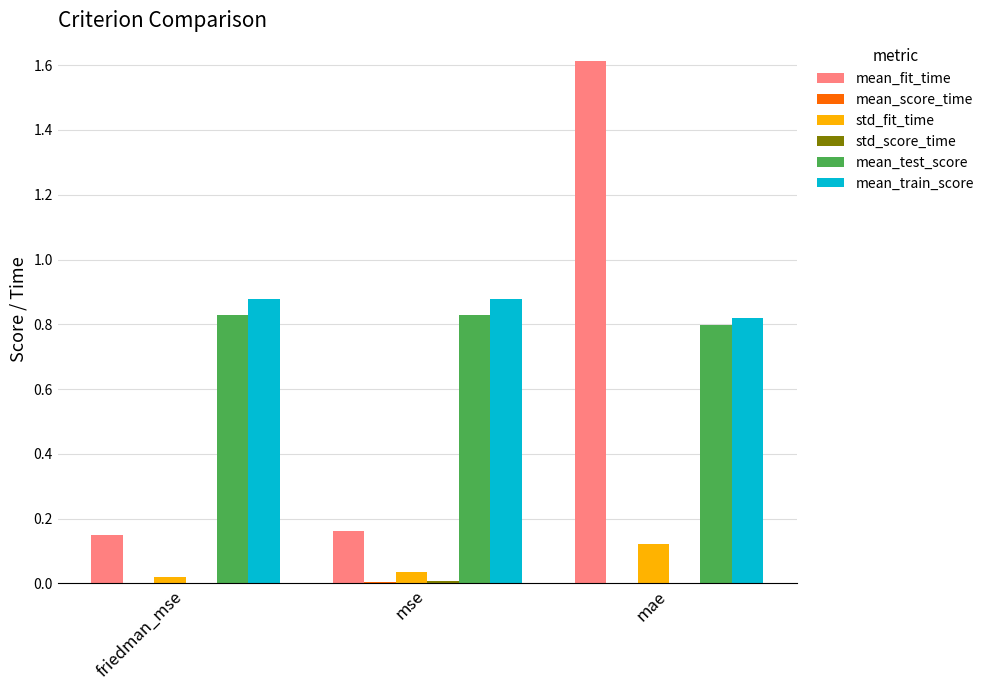

Does the chart contain stacked bars?

No